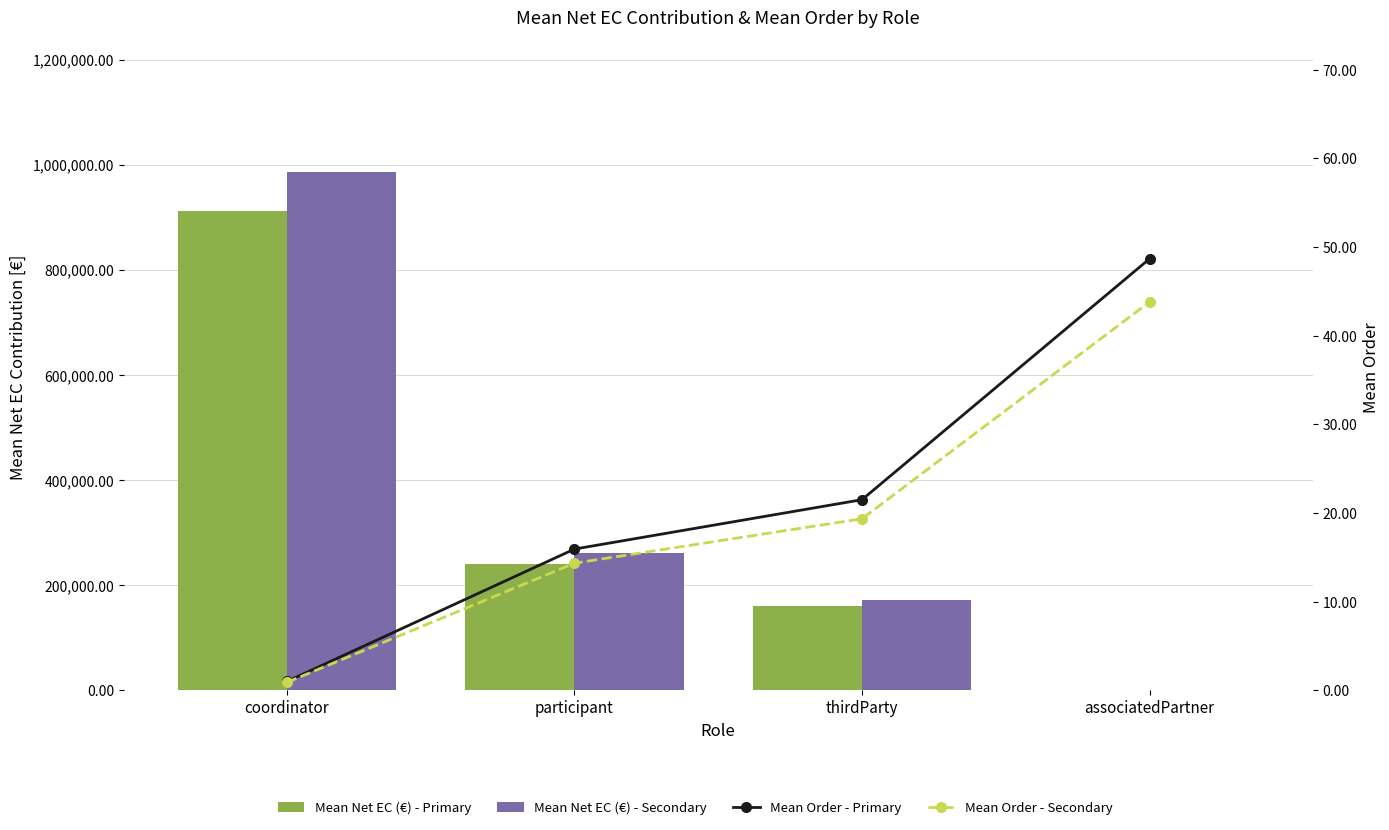

What is the spread (max minus min) of values at participant?

260562.0